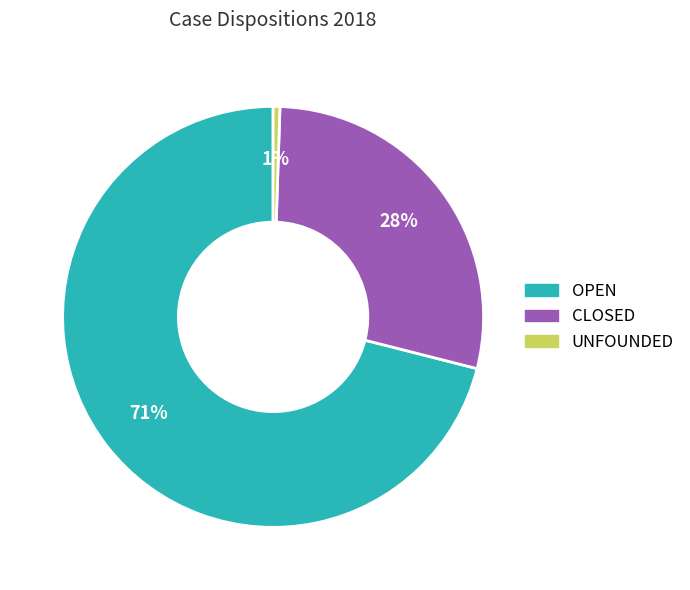

To the nearest percent, what percentage of the pie is OPEN?

71%